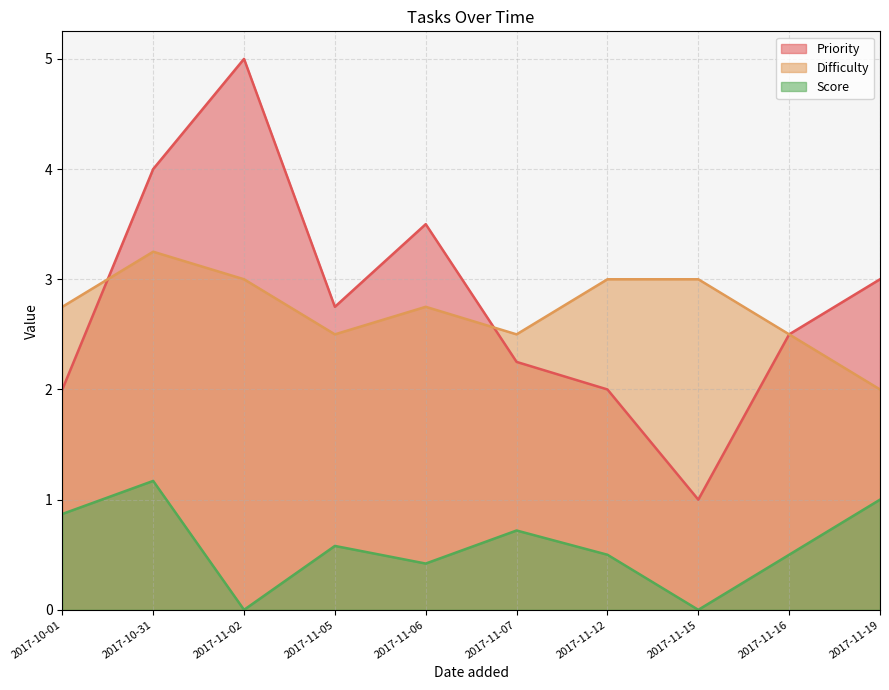

True or false: Priority and Score intersect in this chart.

False